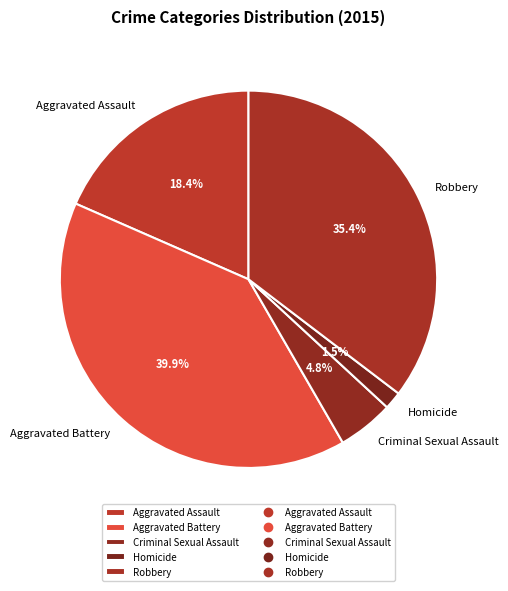

Which has a higher value, Homicide or Criminal Sexual Assault?

Criminal Sexual Assault